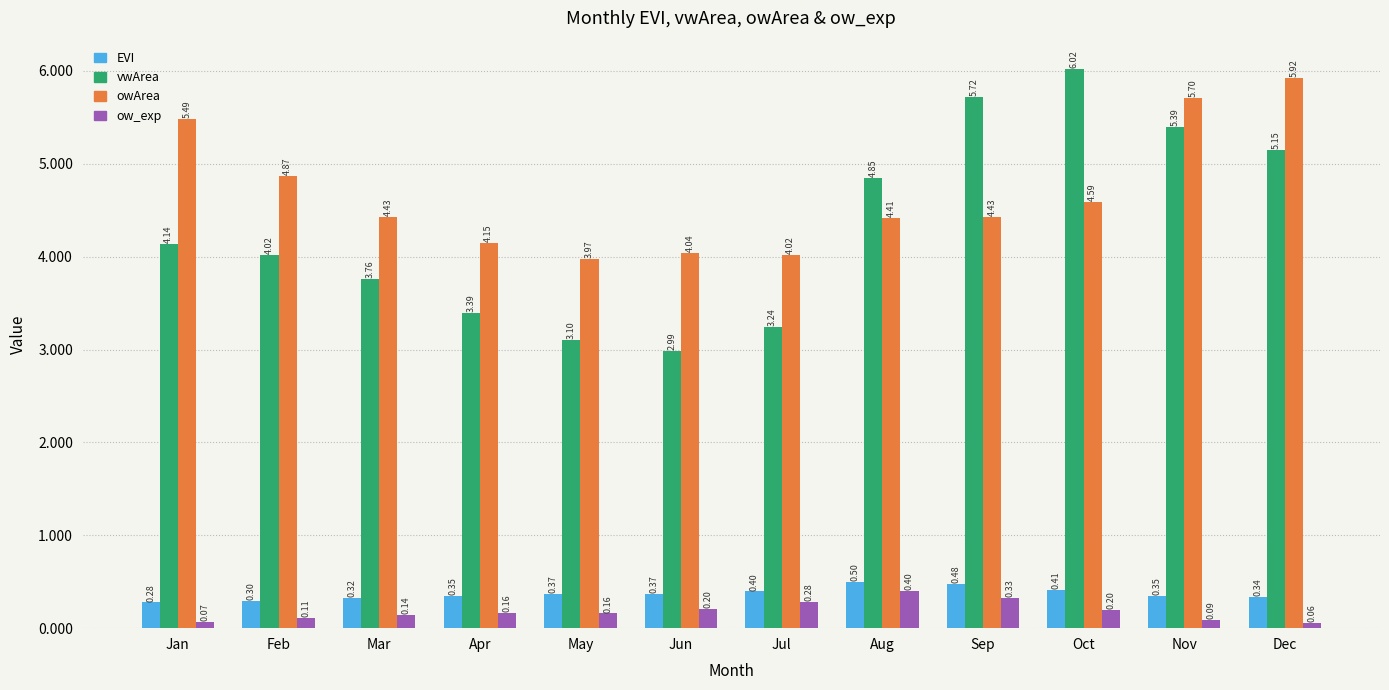

At which category is the sum across all series the highest?

Nov